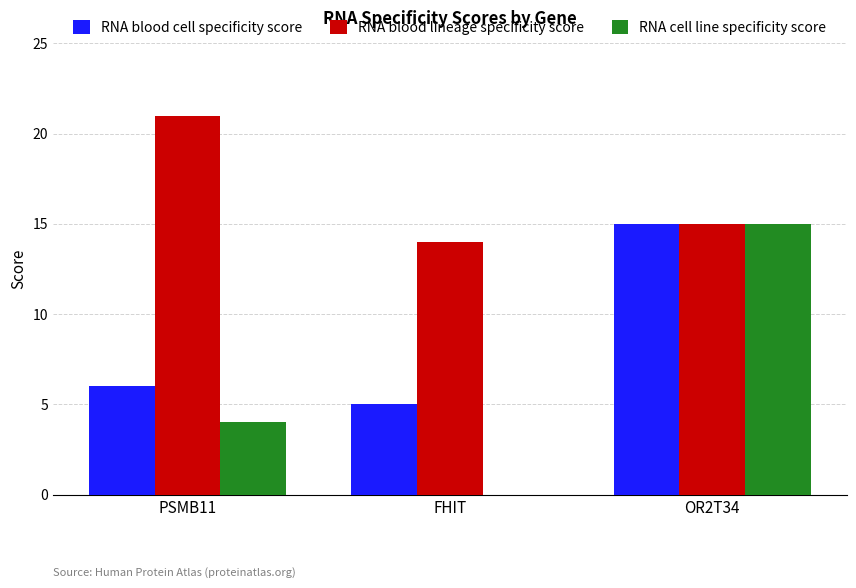

What is the sum of the RNA cell line specificity score values at FHIT and PSMB11?

4